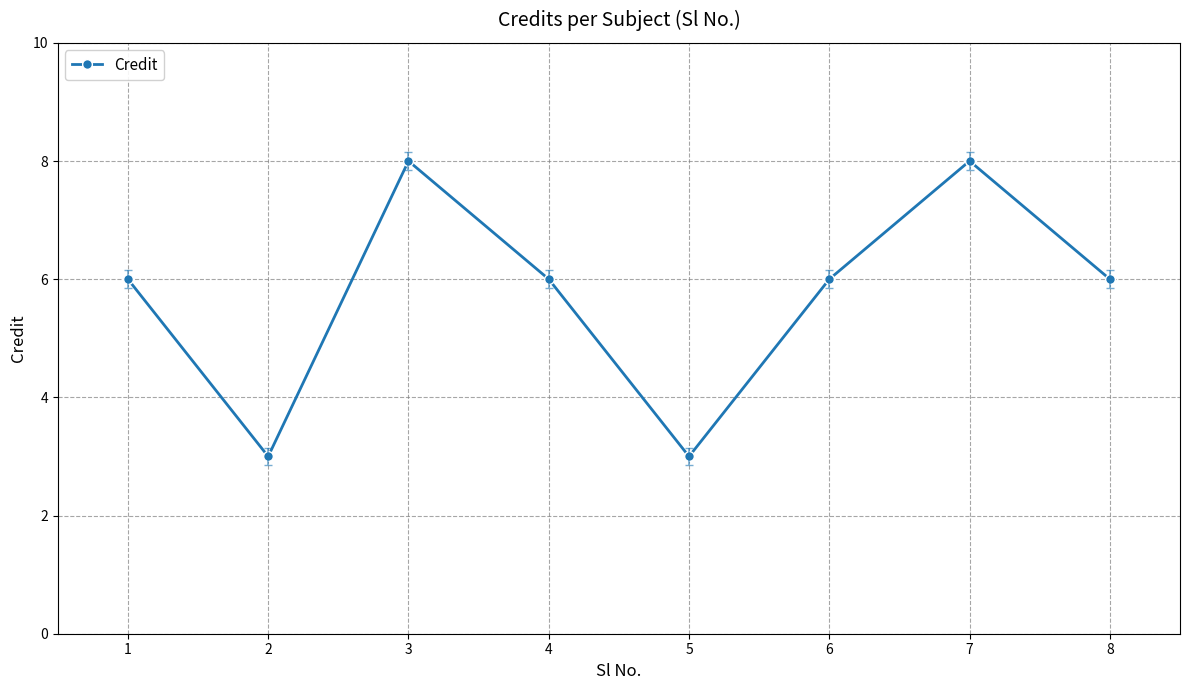

Read the value at 3.

8